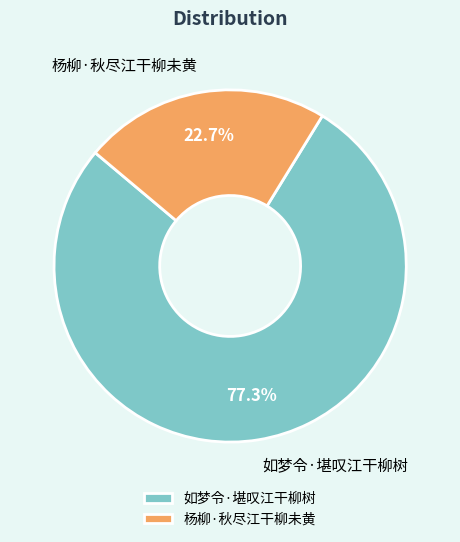

What percentage is the 杨柳·秋尽江干柳未黄 slice, to the nearest percent?

23%